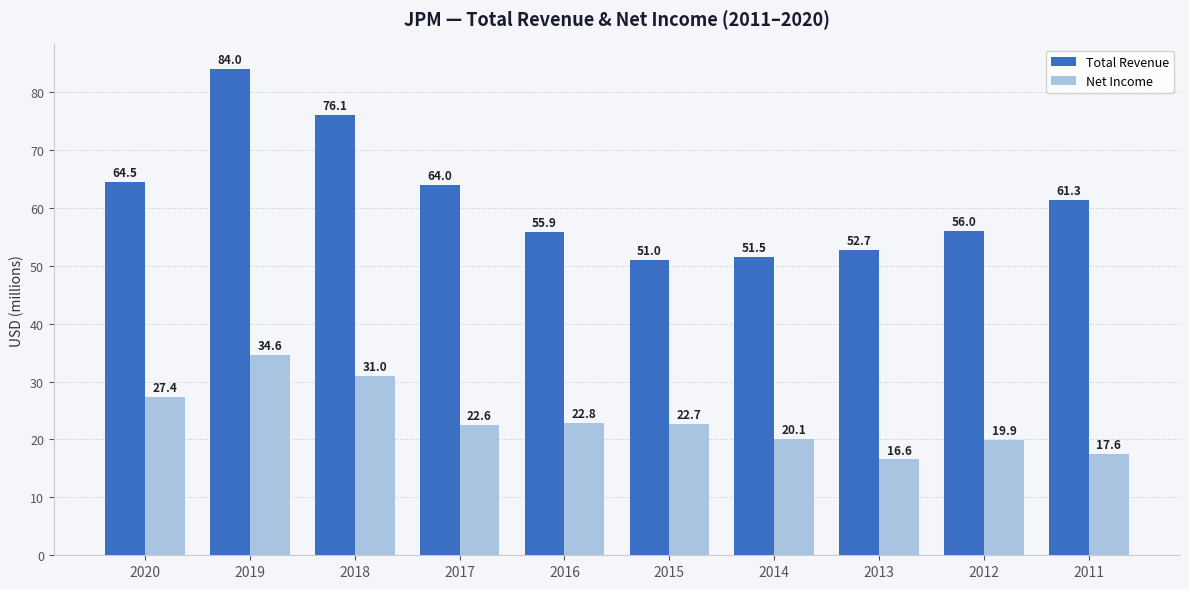

Which series has the widest spread of values?

Total Revenue